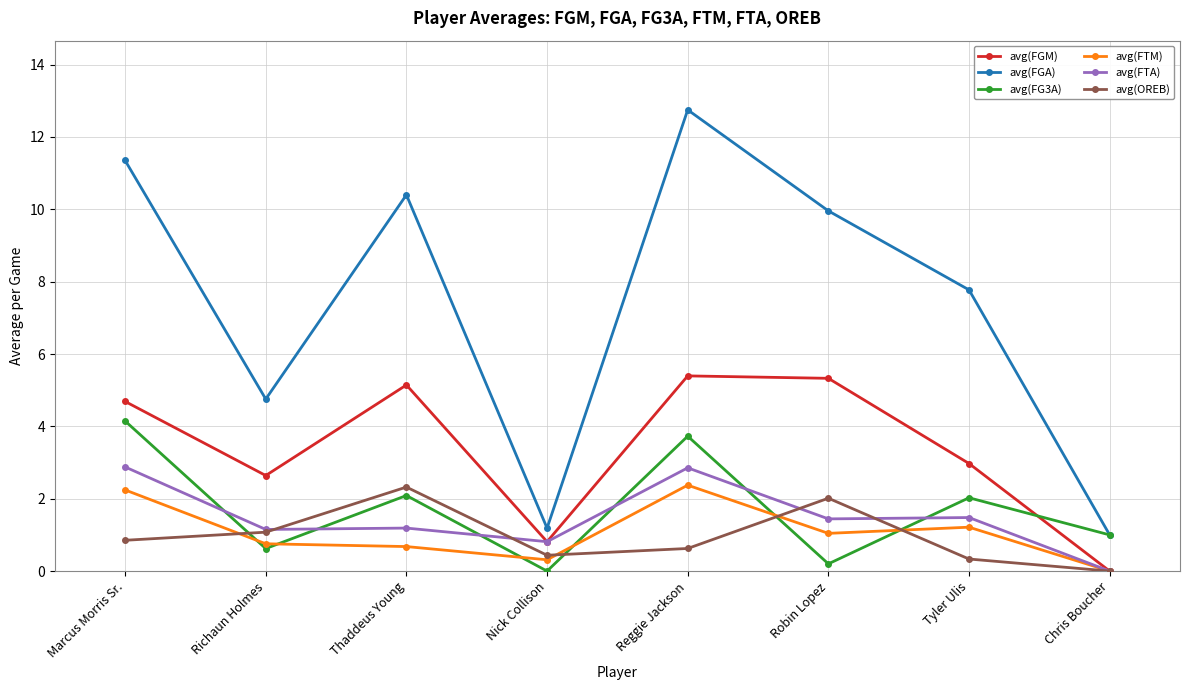

Where does the avg(FTM) series first go above 1?

Marcus Morris Sr.